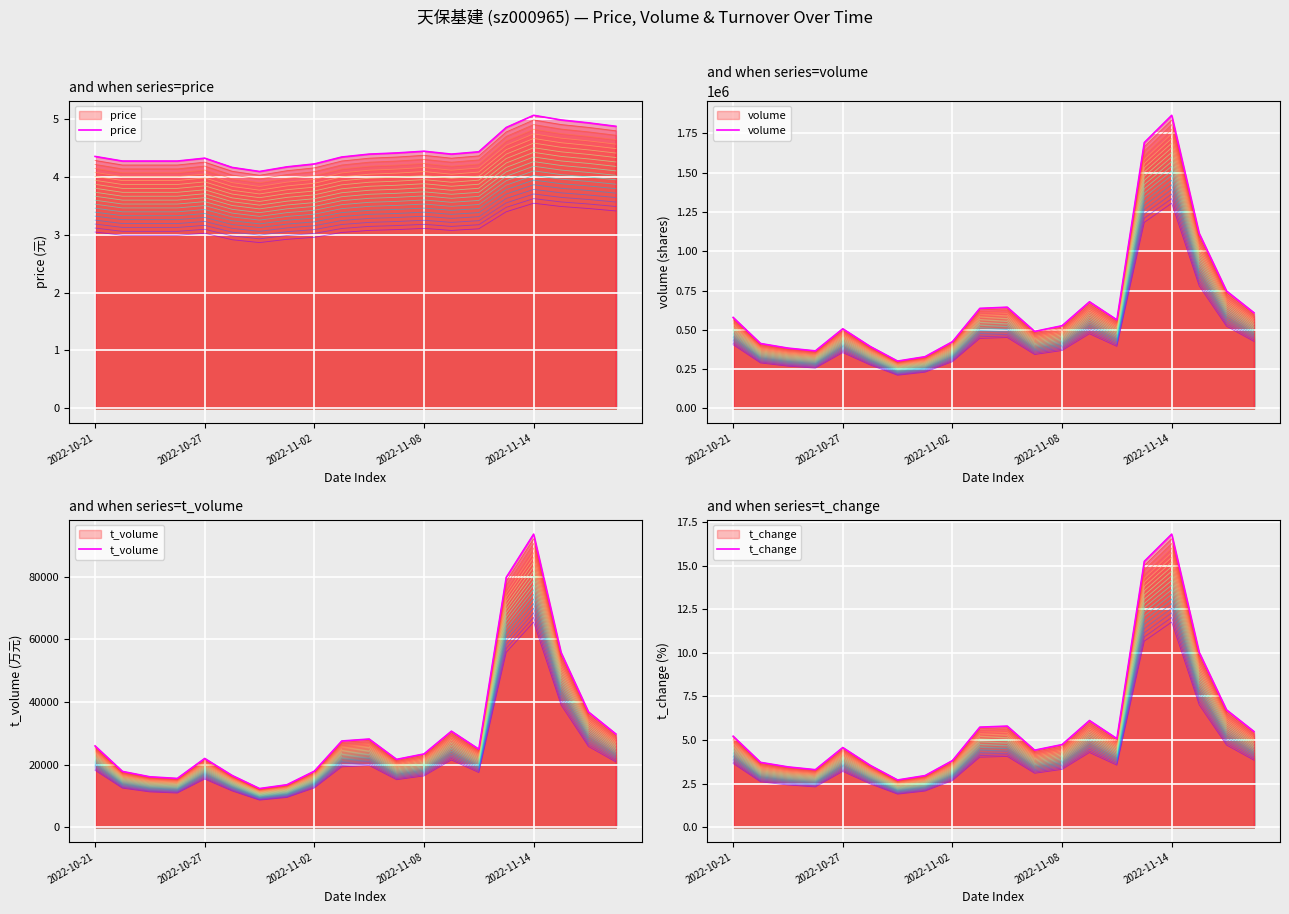

What is the maximum value shown in the chart?

1865540.0